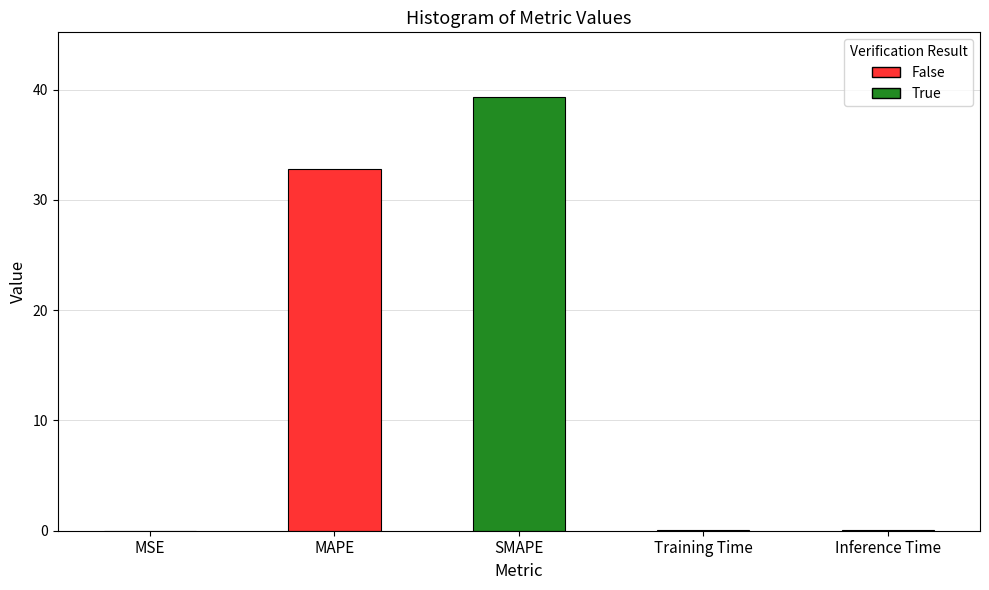

The value at SMAPE is 68.6. True or false?

False